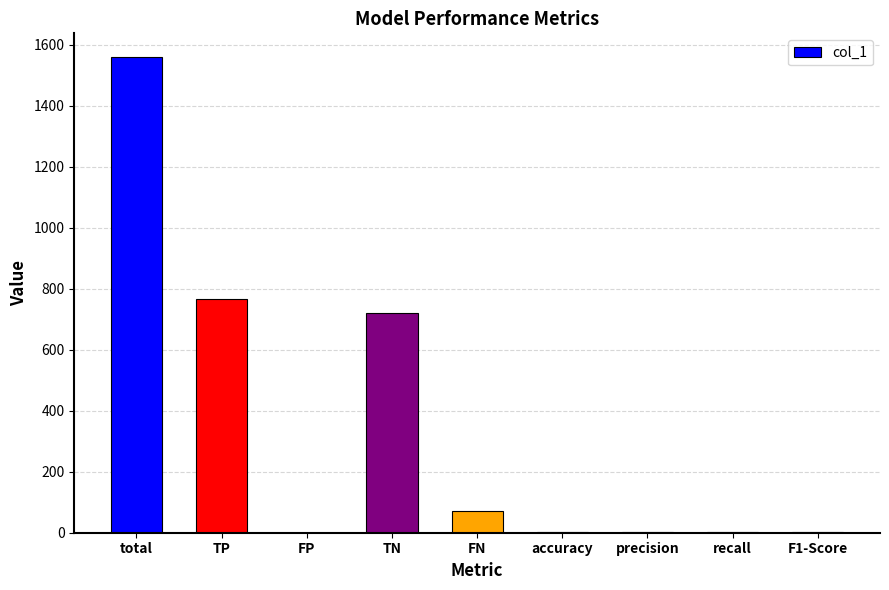

The chart shows a value of 1.0 at F1-Score. True or false?

True